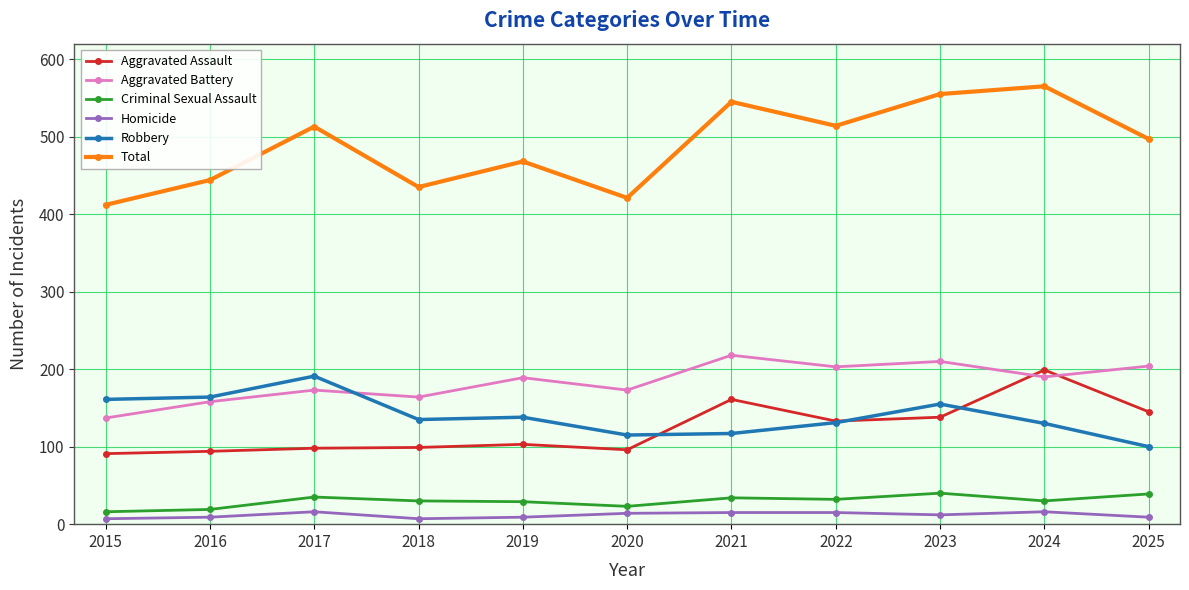

Which category has the highest value across all series?

2024